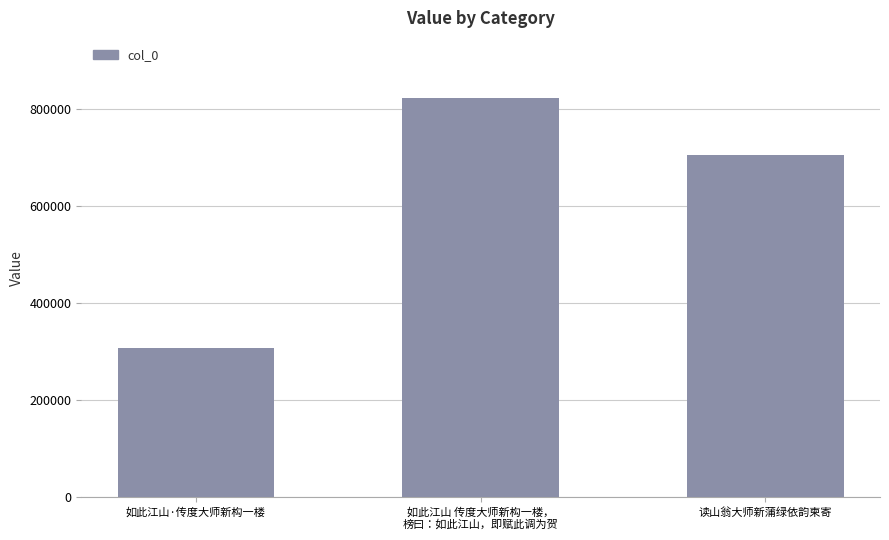

How many values are between 308143 and 823249?

3